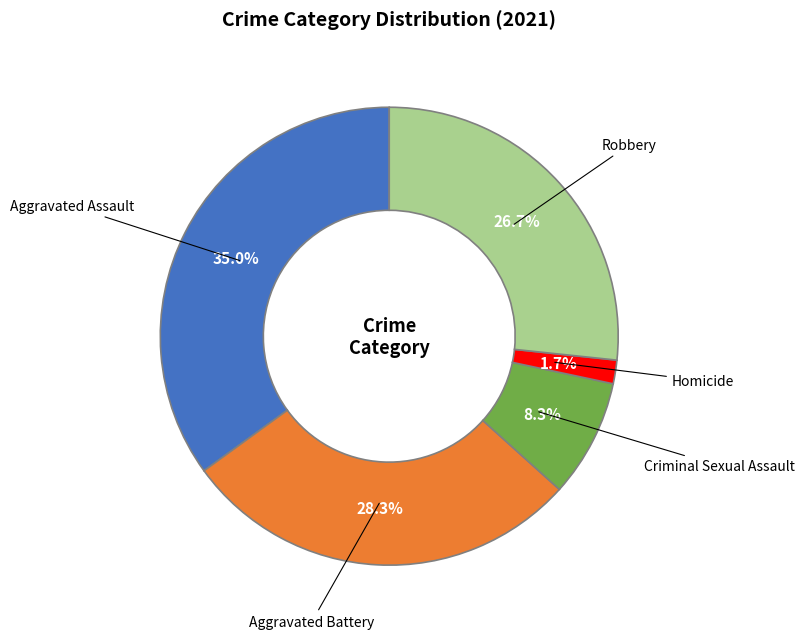

The Aggravated Assault slice represents 29% of the pie. True or false?

False